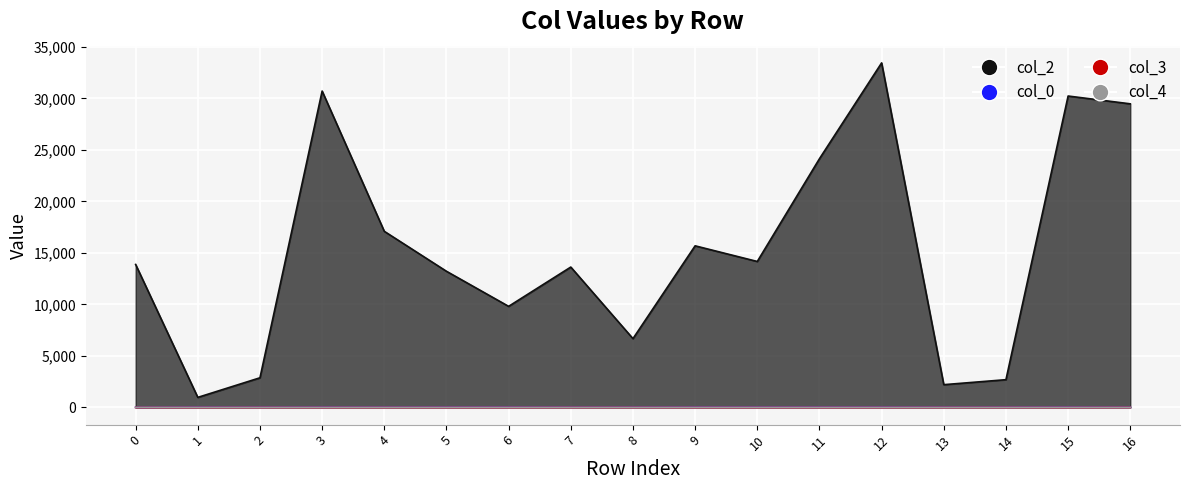

Count the number of data series in this chart.

4